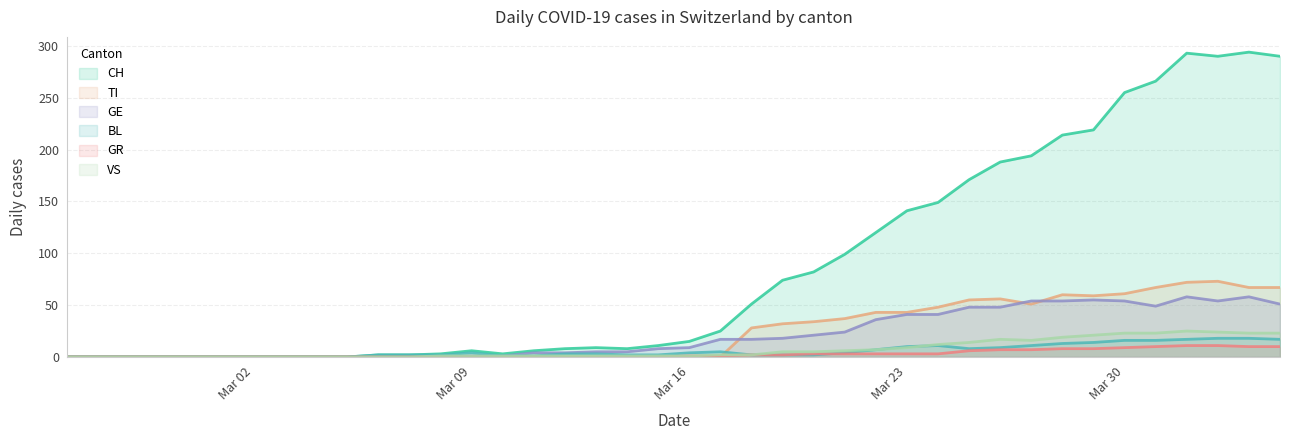

What is the greatest value displayed?

294